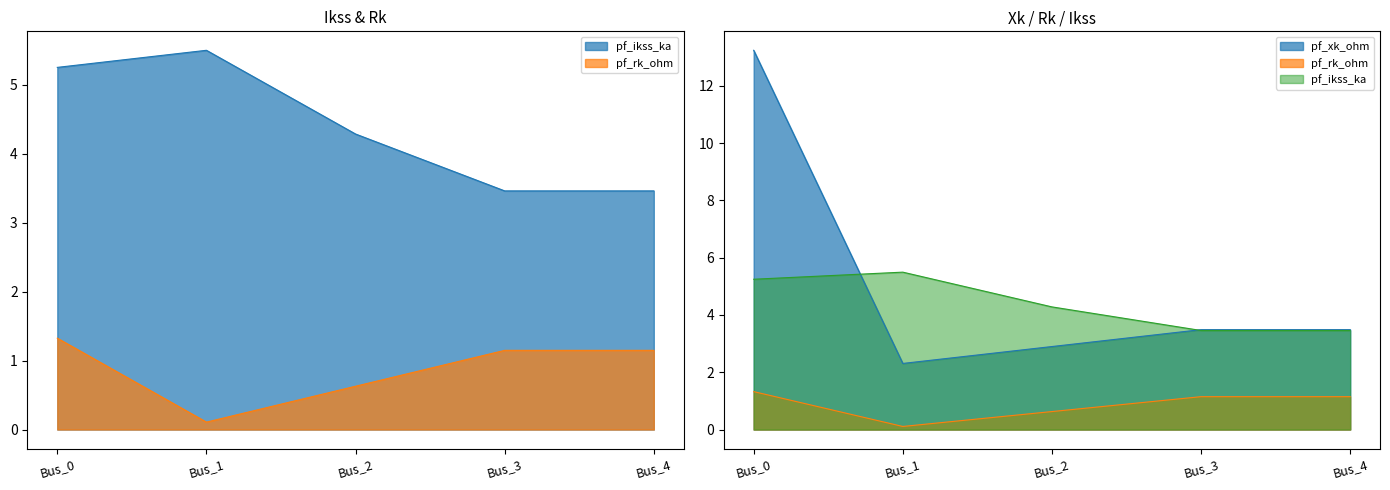

What are all the series names shown in the legend?

pf_ikss_ka, pf_rk_ohm, pf_xk_ohm